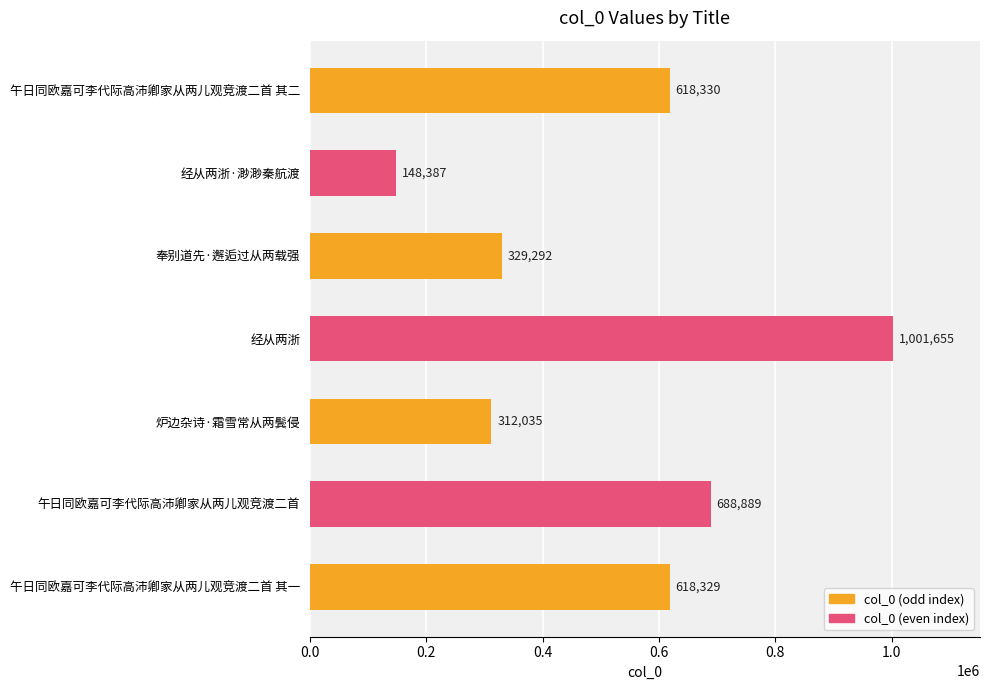

How many series are shown in this chart?

1